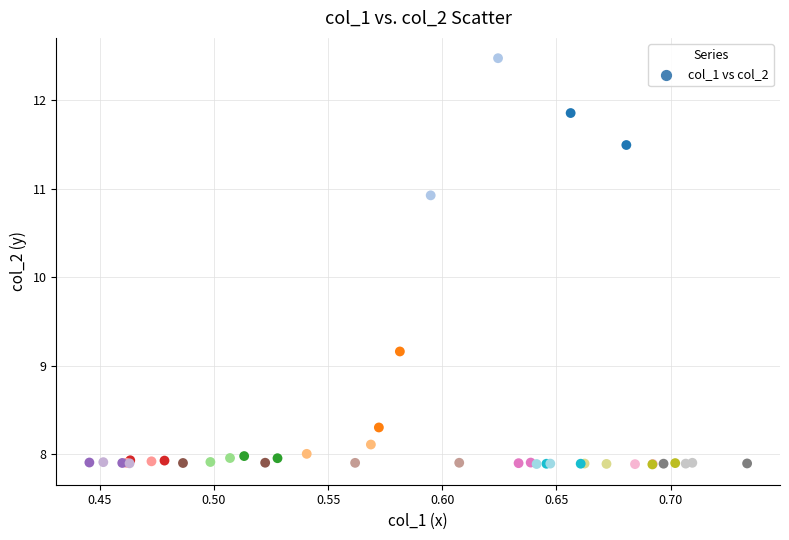

What Y value in the scatter plot is closest to 10?

9.2